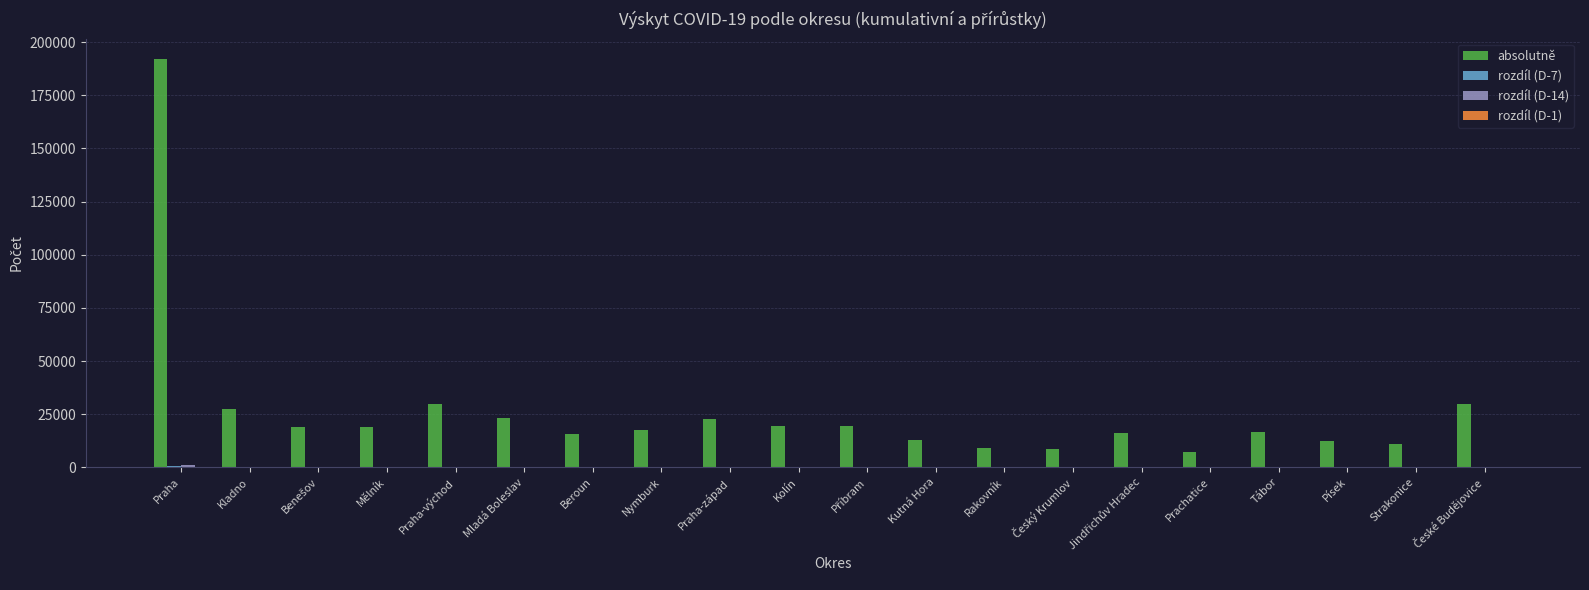

What is the maximum value for absolutně?

192027